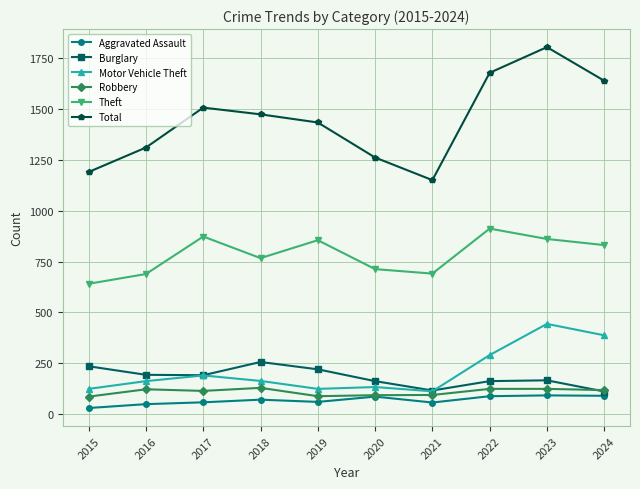

True or false: Theft has more than 0 points higher than both neighbors.

True